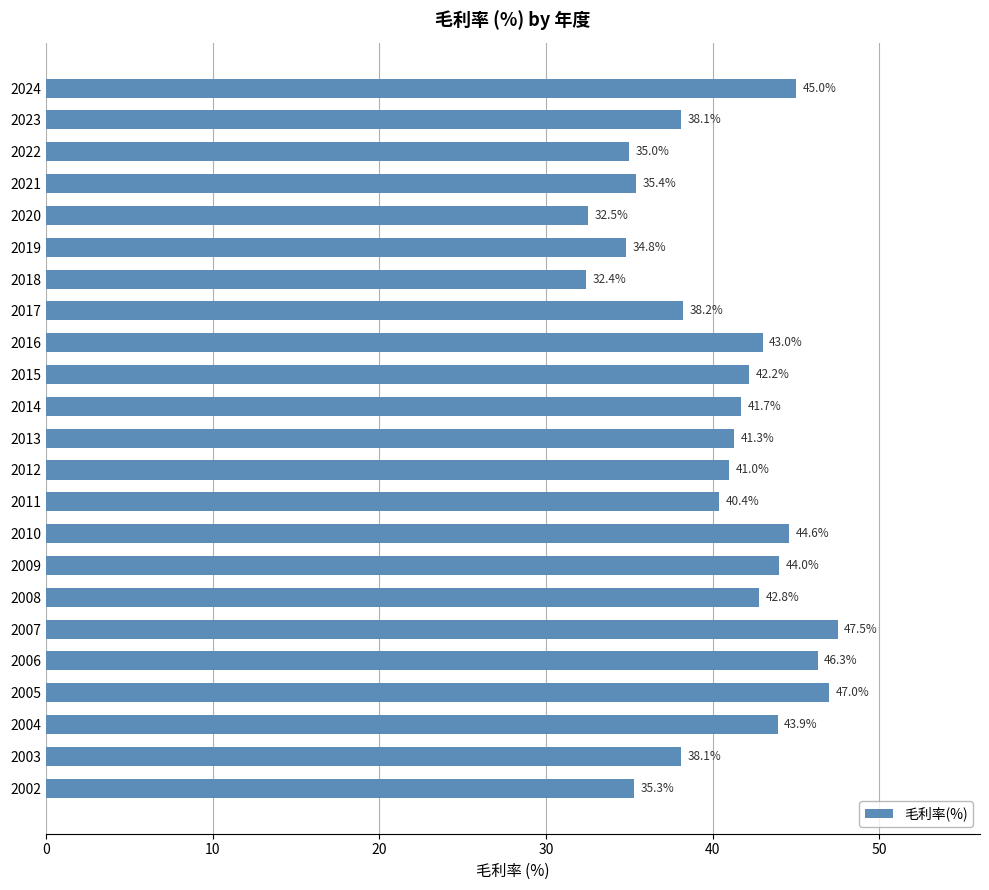

The value at 2005 is 47.0. True or false?

True